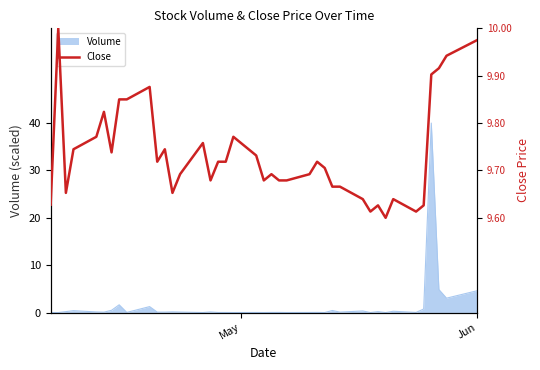

What is the maximum value for Volume?

40.0